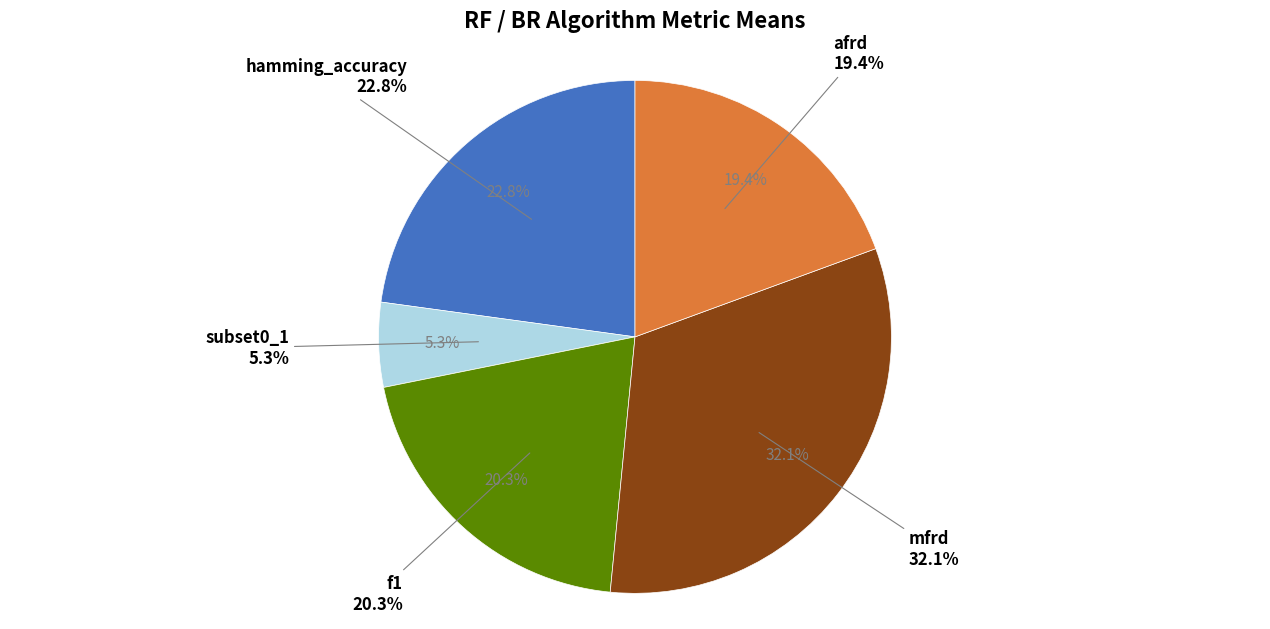

The afrd slice represents 5% of the pie. True or false?

False